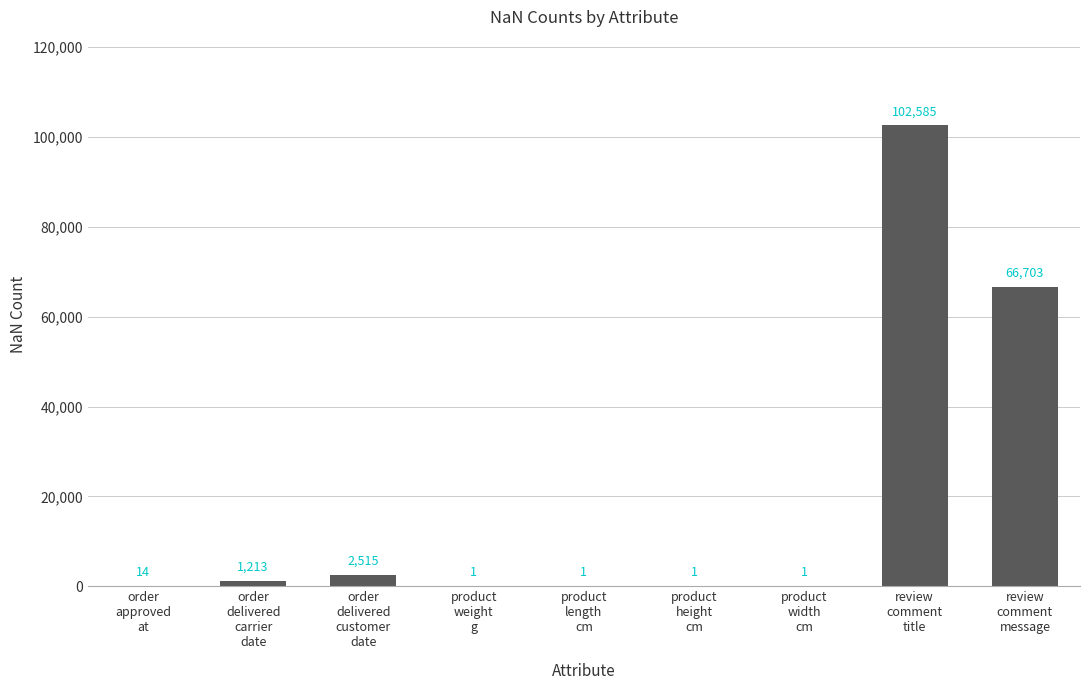

What is the sum of the values at product
width
cm and product
height
cm?

2